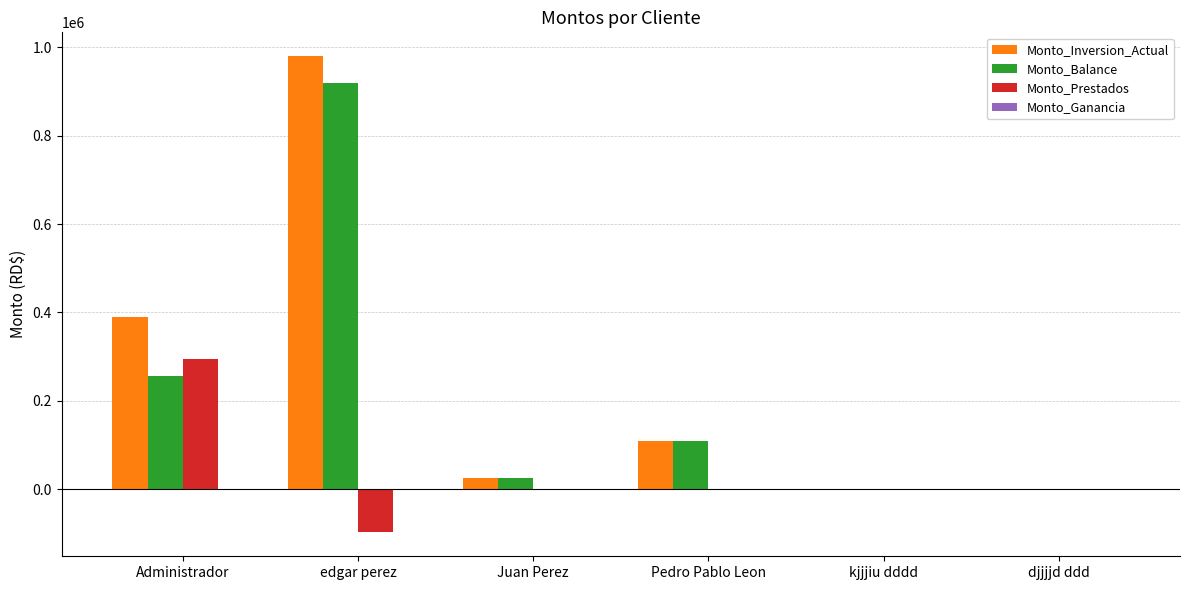

Which series has the widest spread of values?

Monto_Inversion_Actual